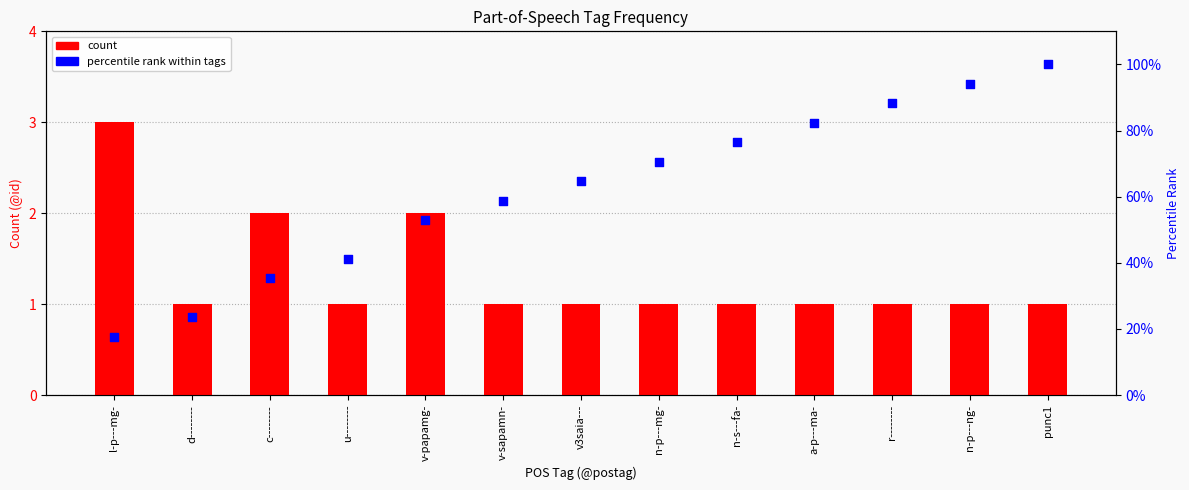

Which series contains the highest Y value?

percentile rank within tags